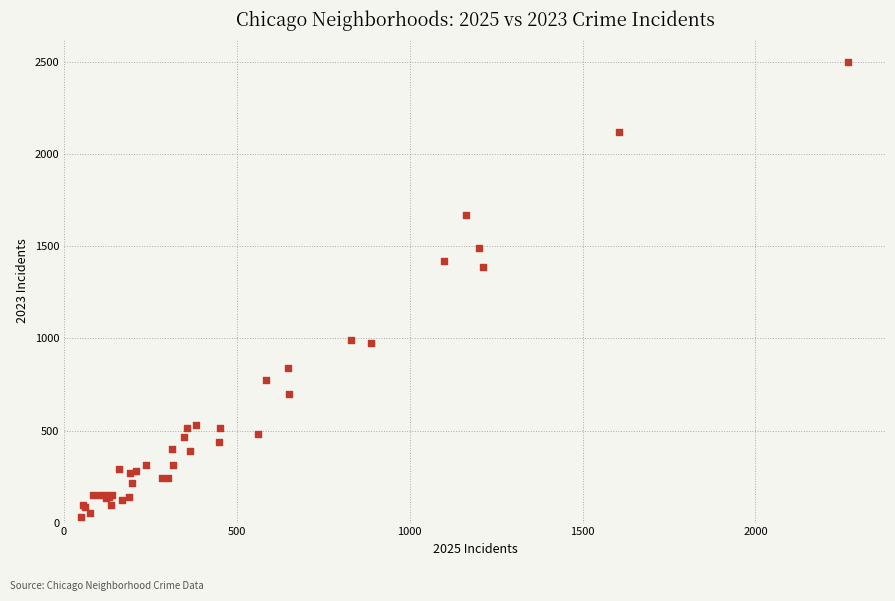

What Y value in the scatter plot is closest to 1266?

1388